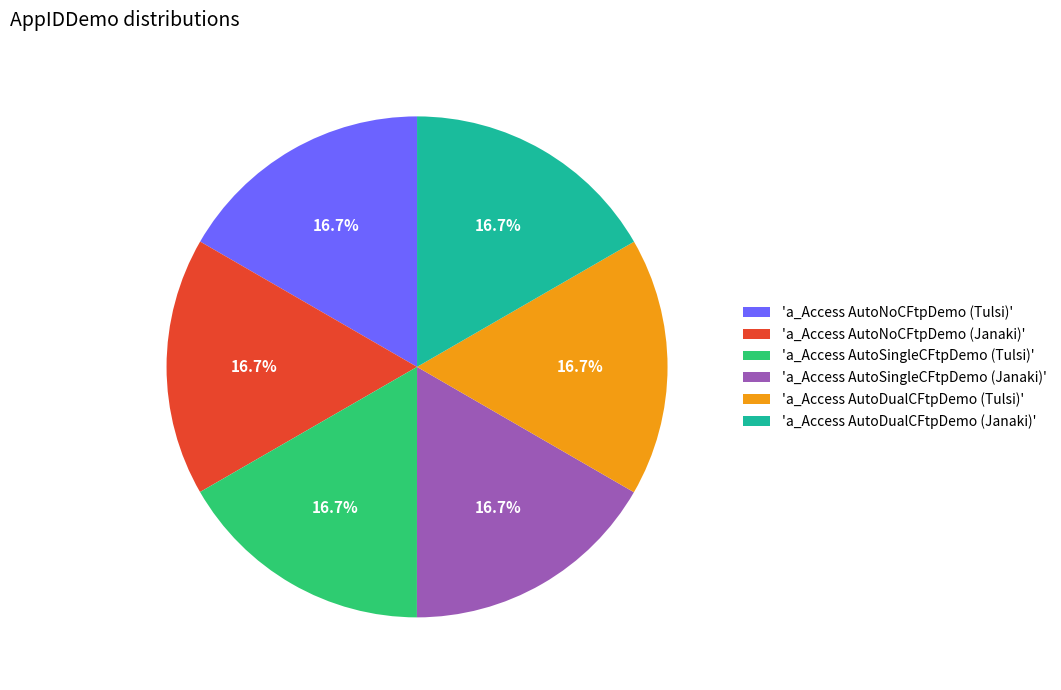

Does 'a_Access AutoDualCFtpDemo (Janaki)' represent more than half of the total?

No